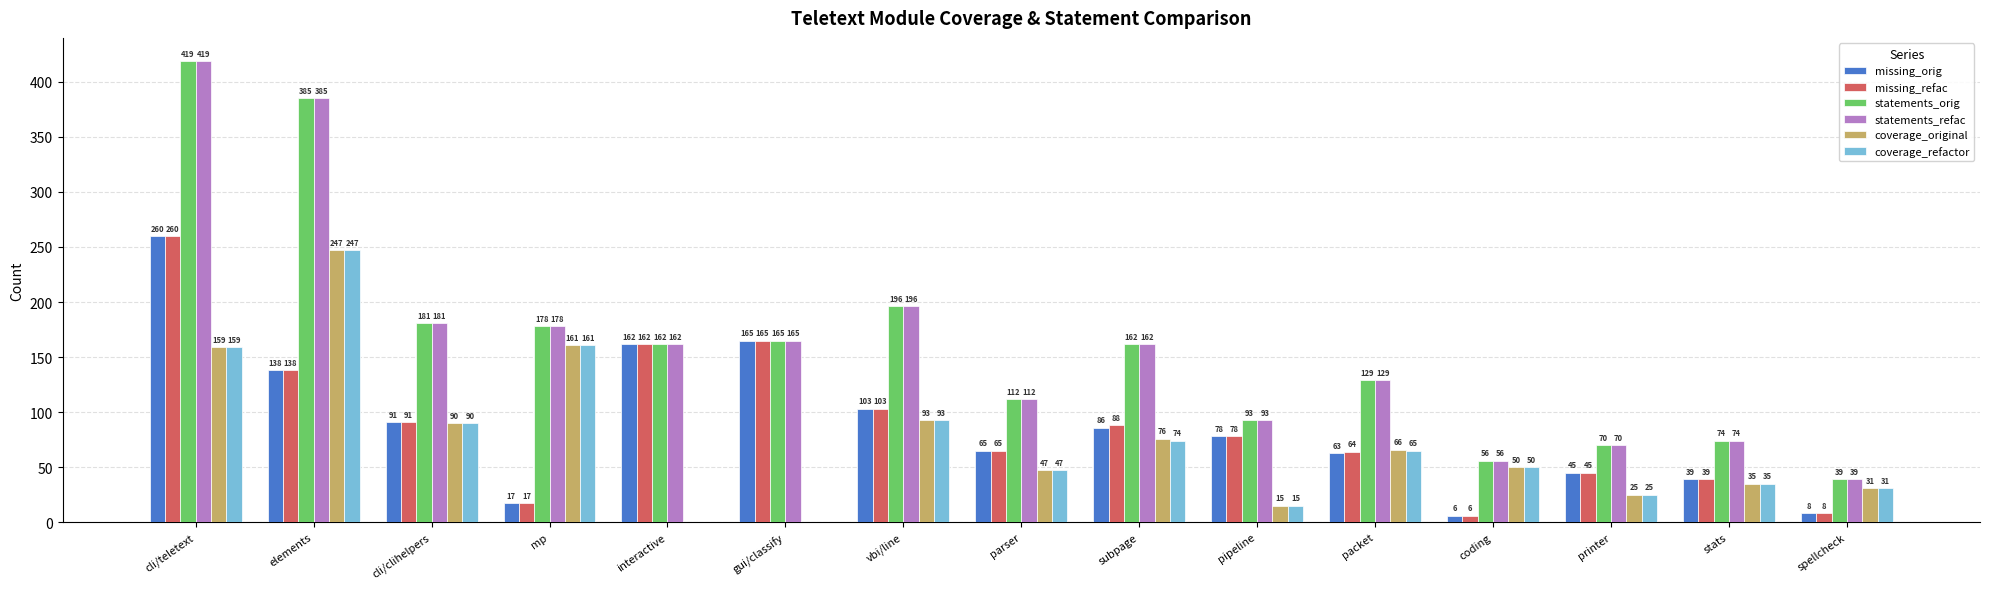

Between interactive and packet, which series saw the biggest shift?

missing_orig